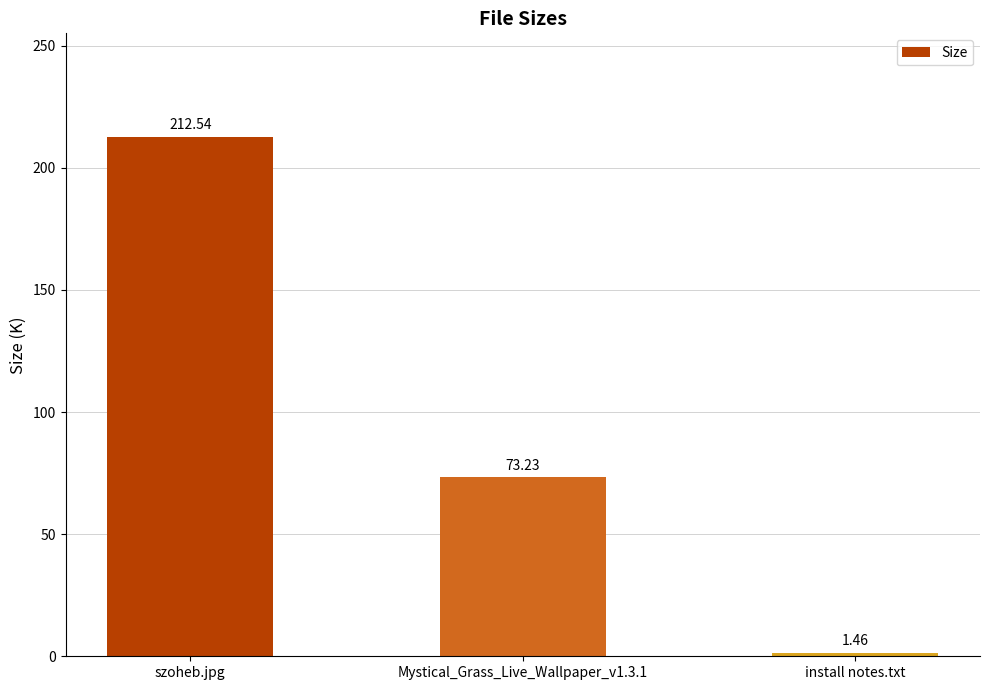

Where is the data nearest to the value 107?

Mystical_Grass_Live_Wallpaper_v1.3.1